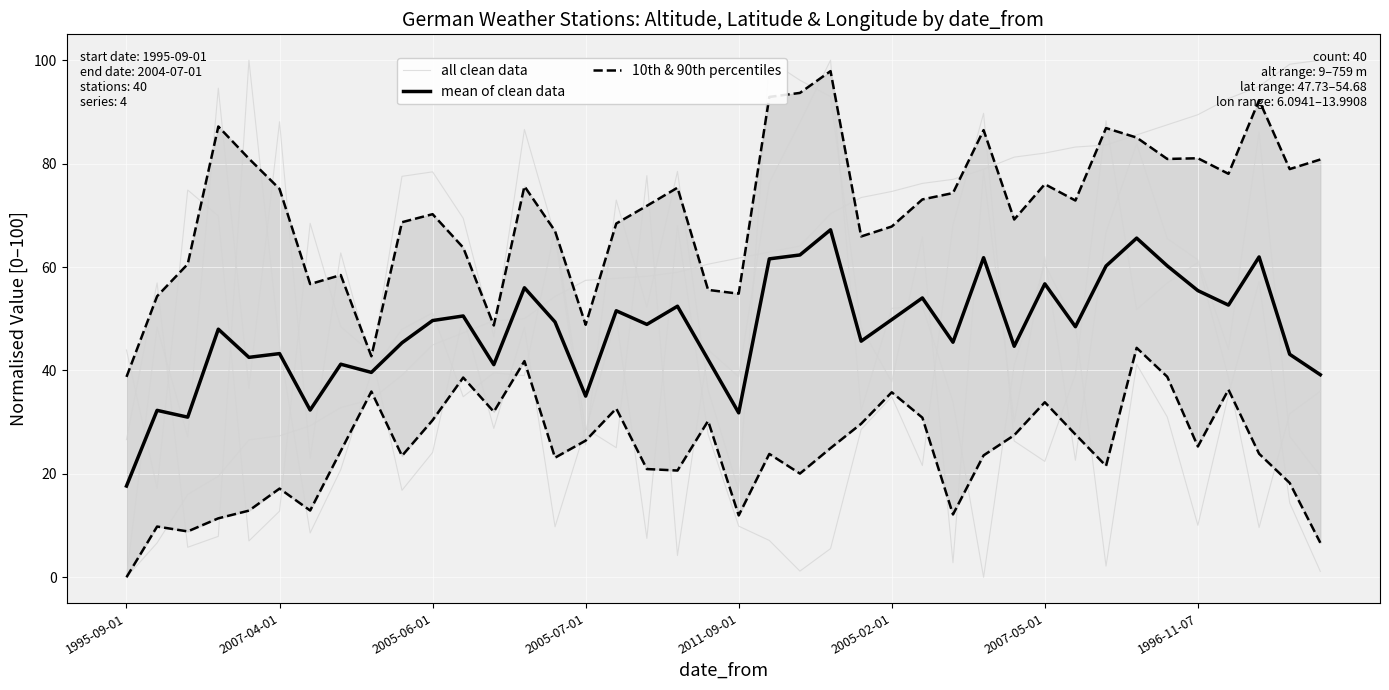

Which has a higher value, 19 or 8?

8